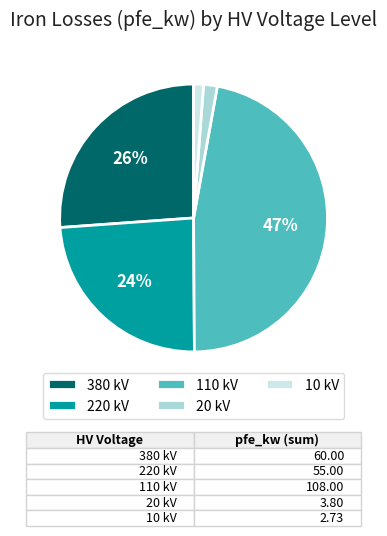

The 380 kV slice represents 26% of the pie. True or false?

True